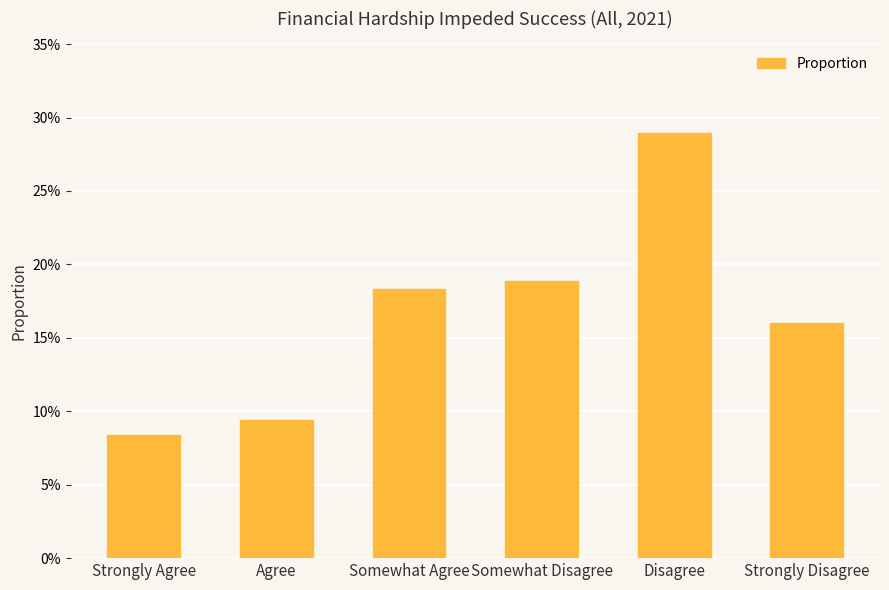

What is the change in value from Somewhat Agree to Disagree?

+0.1